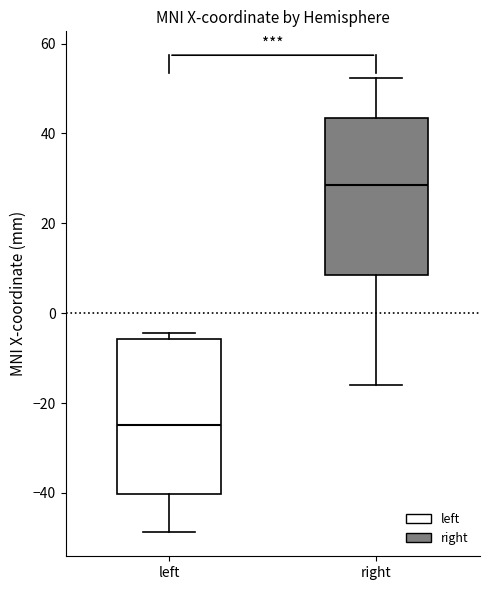

Where does the median line of the box for left sit on the y-axis? The values are not printed on the chart, so give them approximately, as read against the axis.

-24